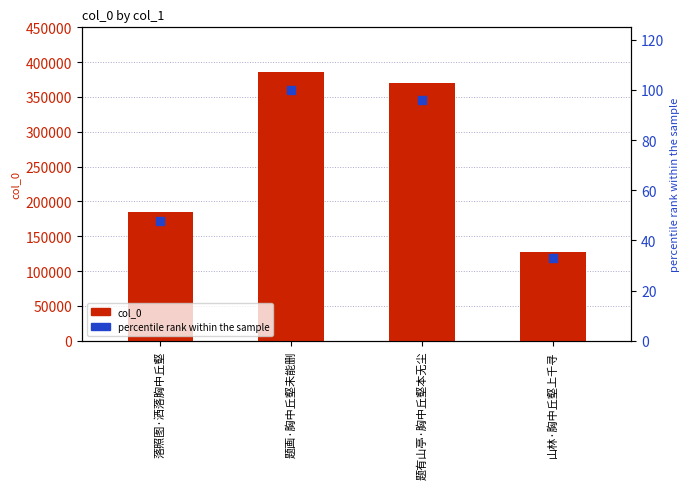

Which series has the largest total across all categories?

col_0